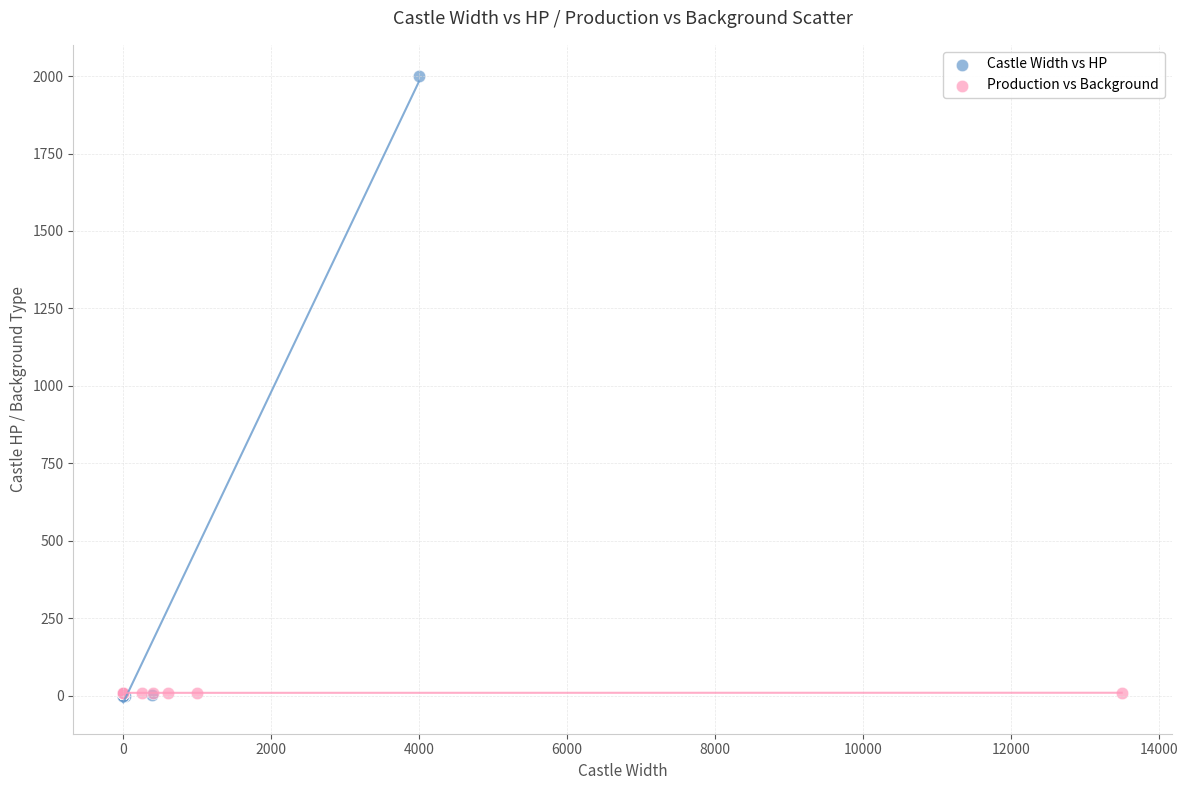

What are all the series names shown in the legend?

Castle Width vs HP, Production vs Background